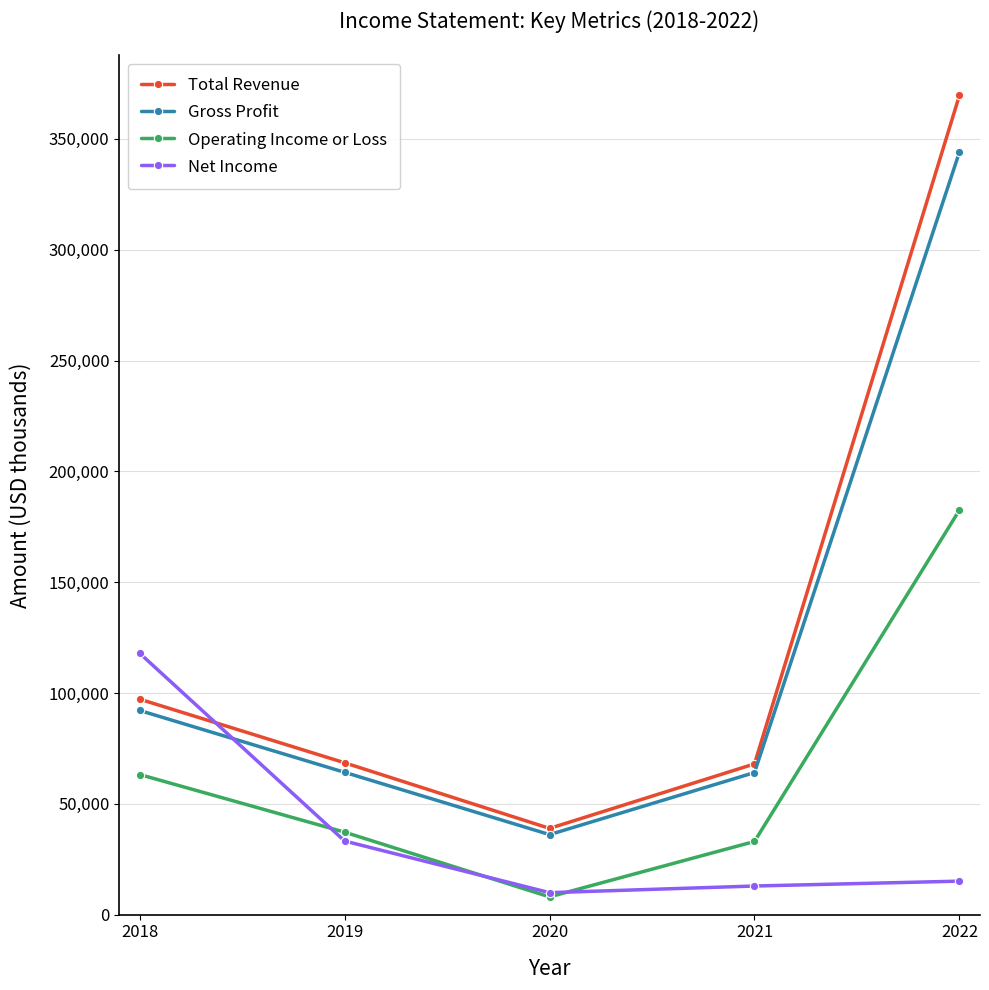

Is the value of Gross Profit at 2018 greater than the value of Operating Income or Loss at 2021?

Yes